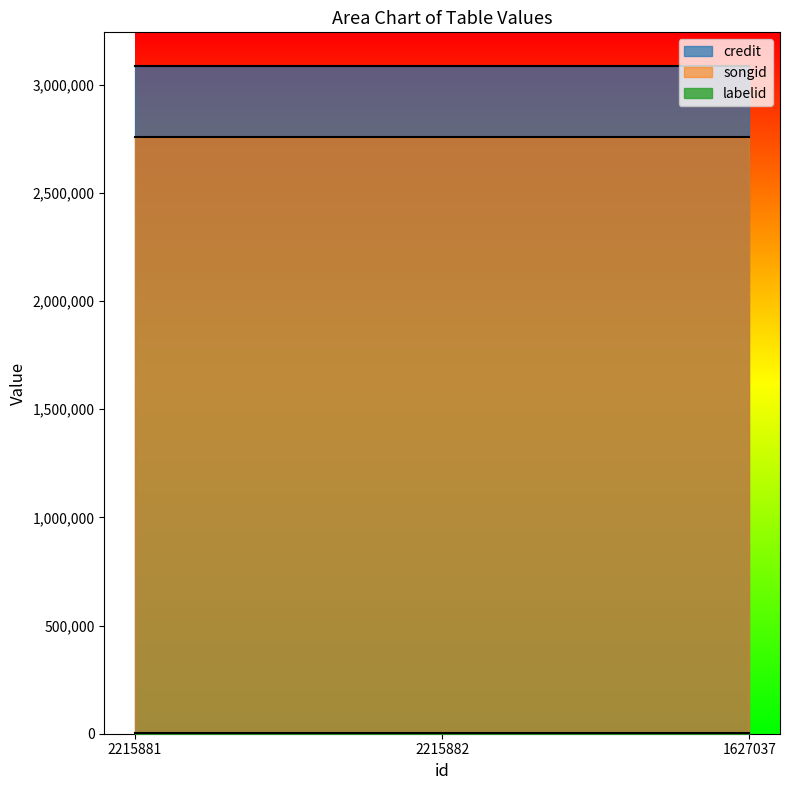

Between 2215881 and 1627037, which is larger?

2215881